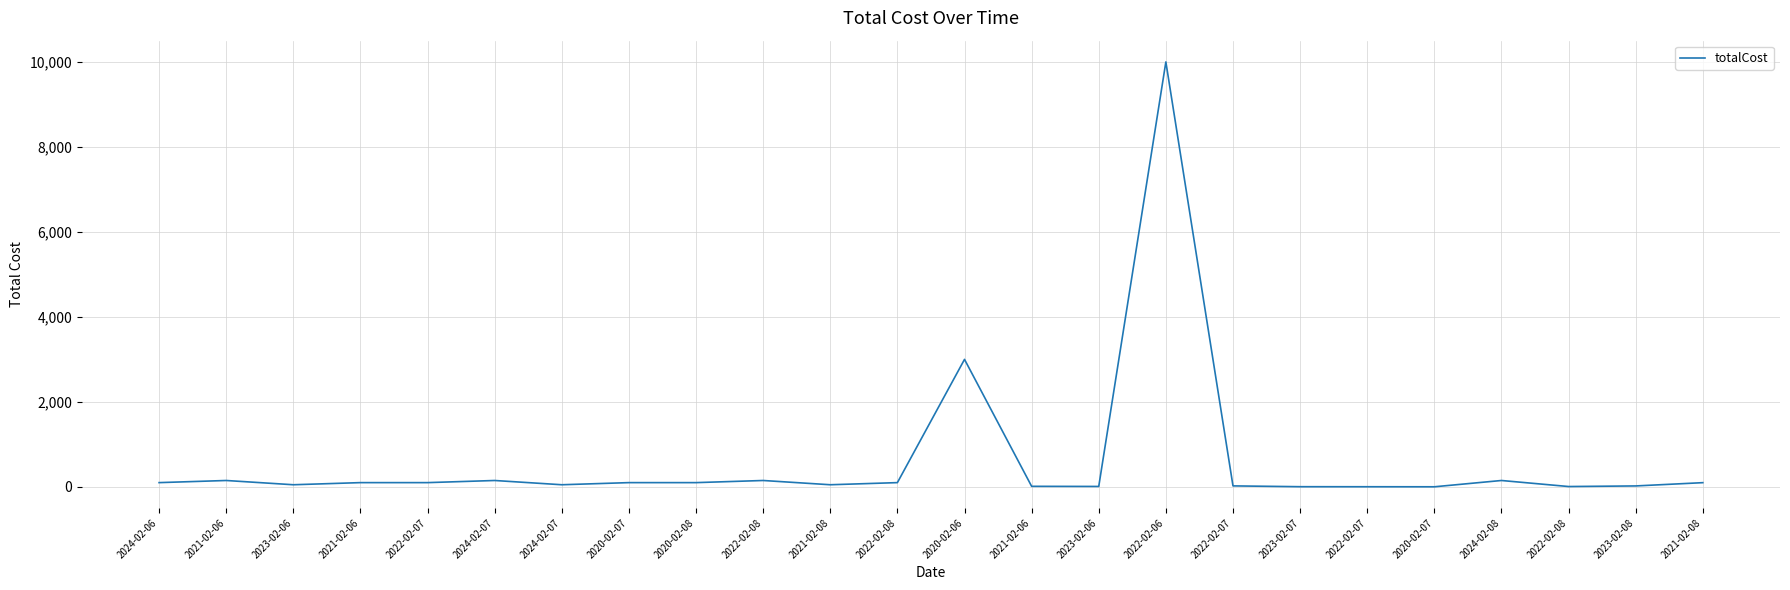

Rank the categories by value from highest to lowest.

2022-02-06, 2020-02-06, 2021-02-06, 2024-02-07, 2022-02-08, 2024-02-08, 2024-02-06, 2021-02-06, 2022-02-07, 2020-02-07, 2020-02-08, 2022-02-08, 2021-02-08, 2023-02-06, 2024-02-07, 2021-02-08, 2022-02-07, 2023-02-08, 2021-02-06, 2023-02-06, 2022-02-08, 2023-02-07, 2022-02-07, 2020-02-07